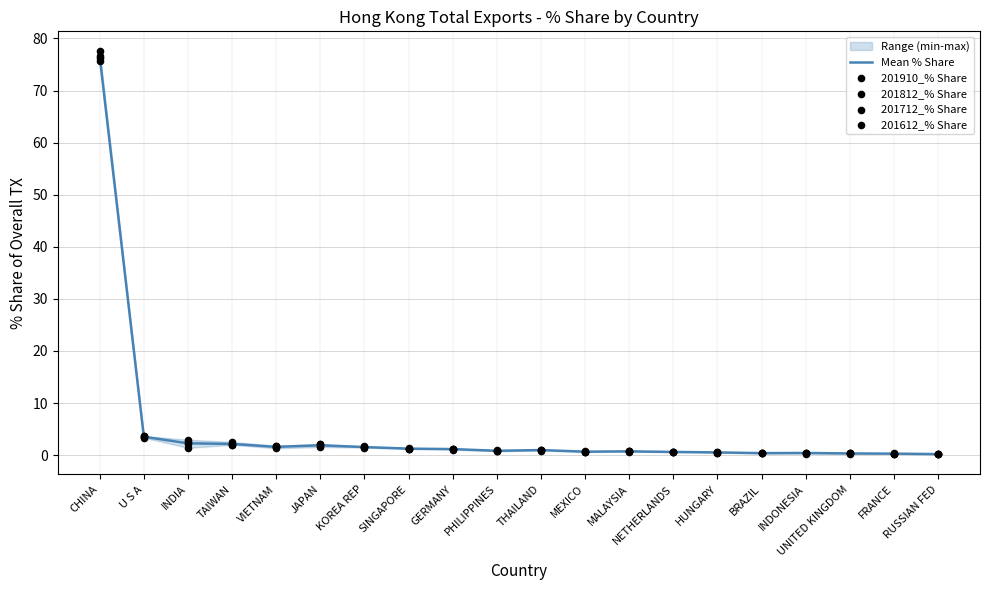

Which series has the largest total across all categories?

201910_% Share